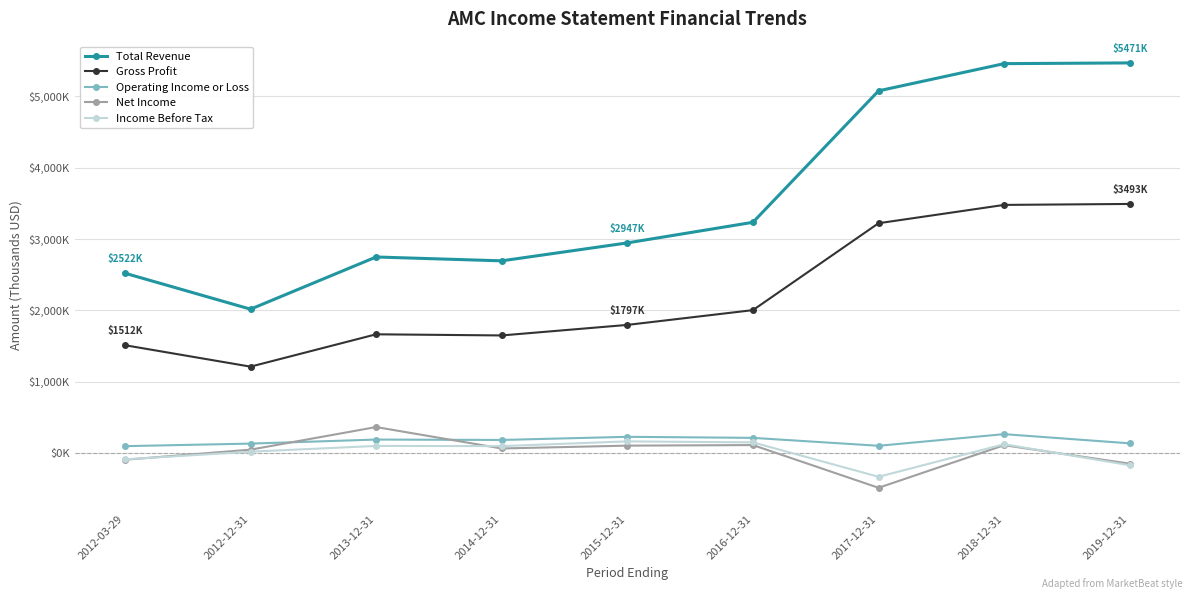

What is the value of the Income Before Tax point at the 5th from the left?

163500